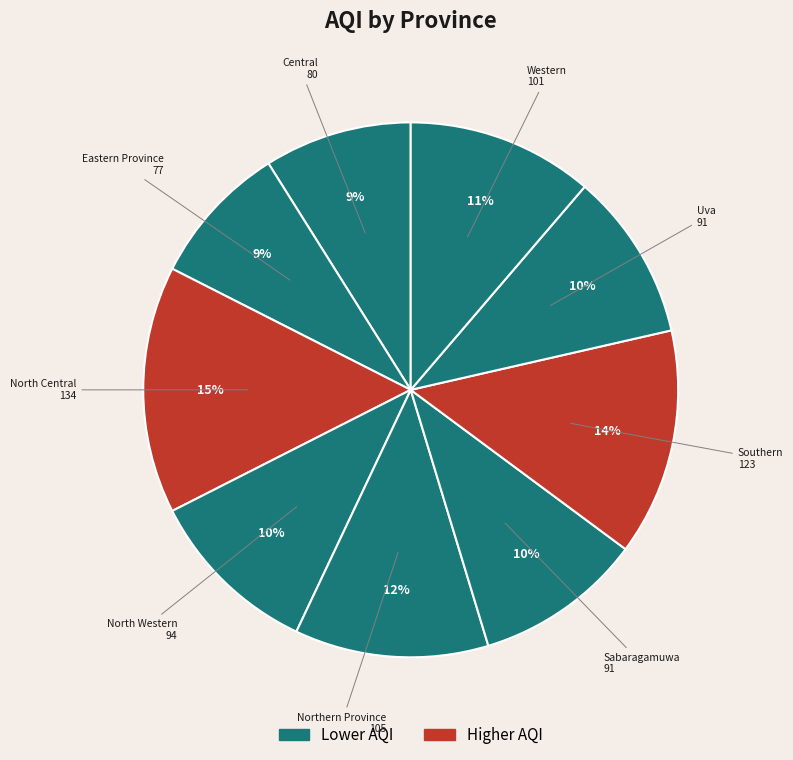

How many slices are in this pie chart?

9